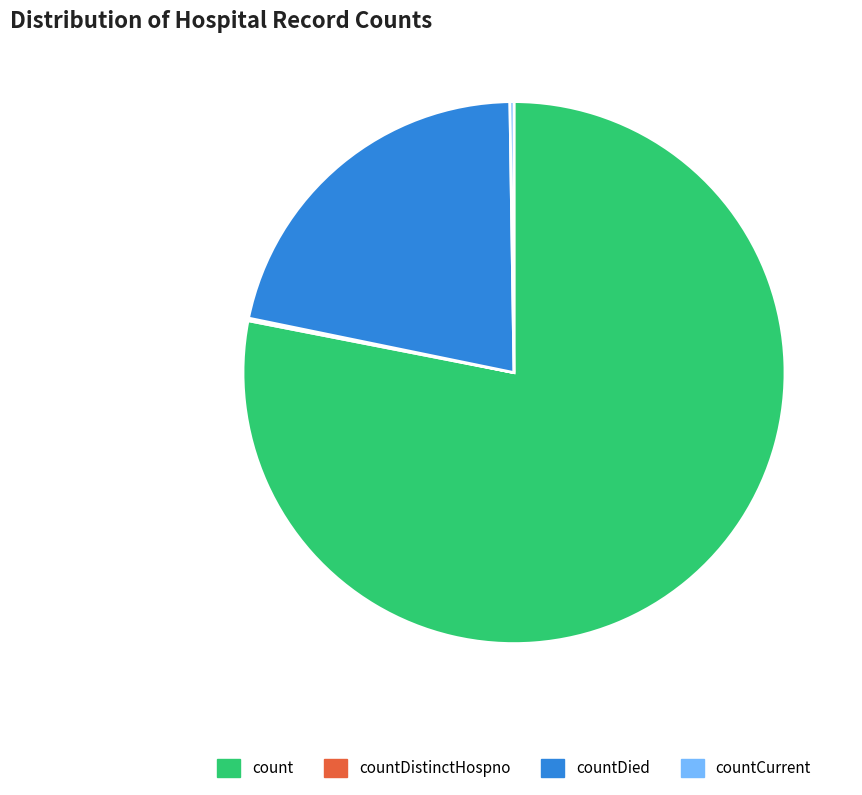

To the nearest percent, what is the difference between the largest and smallest slice percentages?

78%